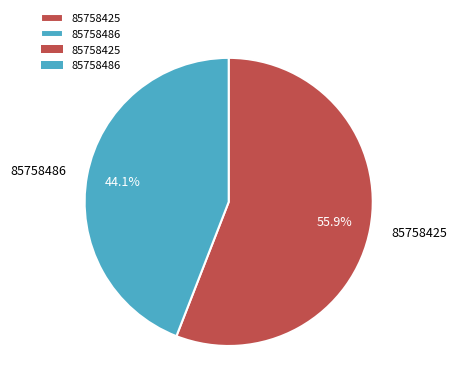

Rank the categories by value from highest to lowest.

85758425, 85758486